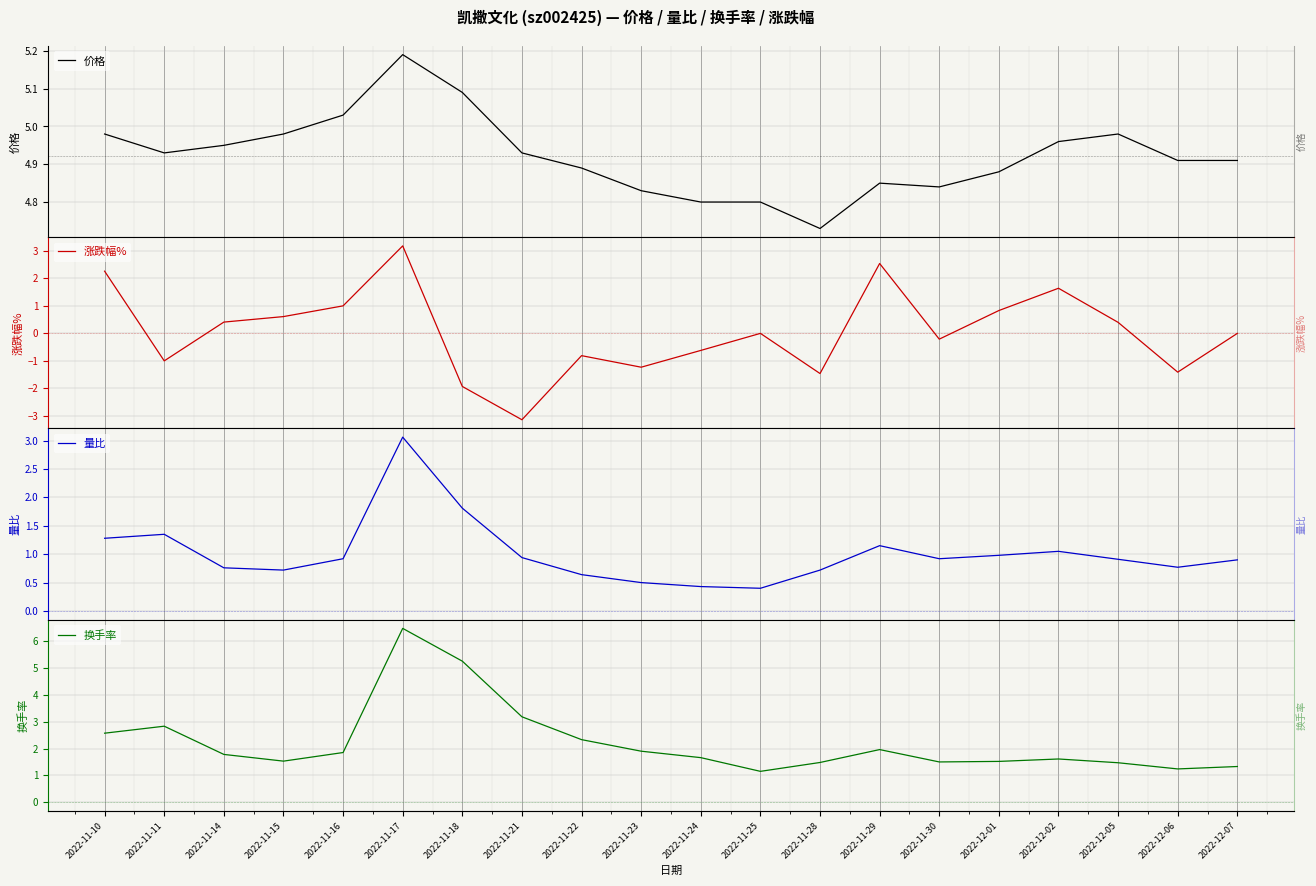

Reading left to right, list all the values displayed in this chart.

价格: 2022-11-10=5.0	2022-11-11=4.9	2022-11-14=5.0	2022-11-15=5.0	2022-11-16=5.0	2022-11-17=5.2	2022-11-18=5.1	2022-11-21=4.9	2022-11-22=4.9	2022-11-23=4.8	2022-11-24=4.8	2022-11-25=4.8	2022-11-28=4.7	2022-11-29=4.8	2022-11-30=4.8	2022-12-01=4.9	2022-12-02=5.0	2022-12-05=5.0	2022-12-06=4.9	2022-12-07=4.9
涨跌幅%: 2022-11-10=2.3	2022-11-11=-1.0	2022-11-14=0.4	2022-11-15=0.6	2022-11-16=1.0	2022-11-17=3.2	2022-11-18=-1.9	2022-11-21=-3.1	2022-11-22=-0.8	2022-11-23=-1.2	2022-11-24=-0.6	2022-11-25=0.0	2022-11-28=-1.5	2022-11-29=2.5	2022-11-30=-0.2	2022-12-01=0.8	2022-12-02=1.6	2022-12-05=0.4	2022-12-06=-1.4	2022-12-07=0.0
量比: 2022-11-10=1.3	2022-11-11=1.4	2022-11-14=0.8	2022-11-15=0.7	2022-11-16=0.9	2022-11-17=3.1	2022-11-18=1.8	2022-11-21=0.9	2022-11-22=0.6	2022-11-23=0.5	2022-11-24=0.4	2022-11-25=0.4	2022-11-28=0.7	2022-11-29=1.1	2022-11-30=0.9	2022-12-01=1.0	2022-12-02=1.1	2022-12-05=0.9	2022-12-06=0.8	2022-12-07=0.9
换手率: 2022-11-10=2.6	2022-11-11=2.8	2022-11-14=1.8	2022-11-15=1.5	2022-11-16=1.9	2022-11-17=6.5	2022-11-18=5.2	2022-11-21=3.2	2022-11-22=2.3	2022-11-23=1.9	2022-11-24=1.7	2022-11-25=1.1	2022-11-28=1.5	2022-11-29=2.0	2022-11-30=1.5	2022-12-01=1.5	2022-12-02=1.6	2022-12-05=1.5	2022-12-06=1.2	2022-12-07=1.3